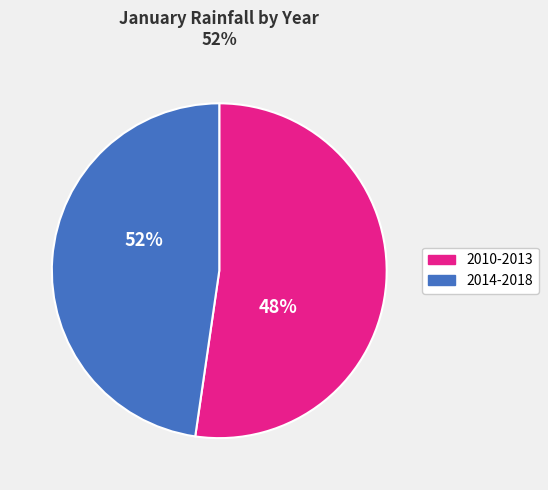

Is the sum of 2013 and 2010 greater than half?

No